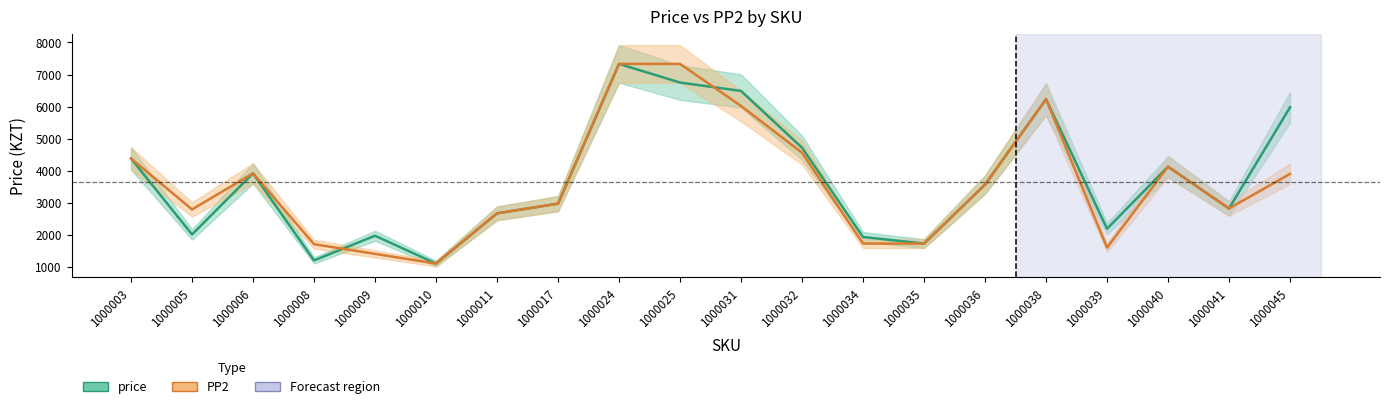

Which series has the largest total across all categories?

price